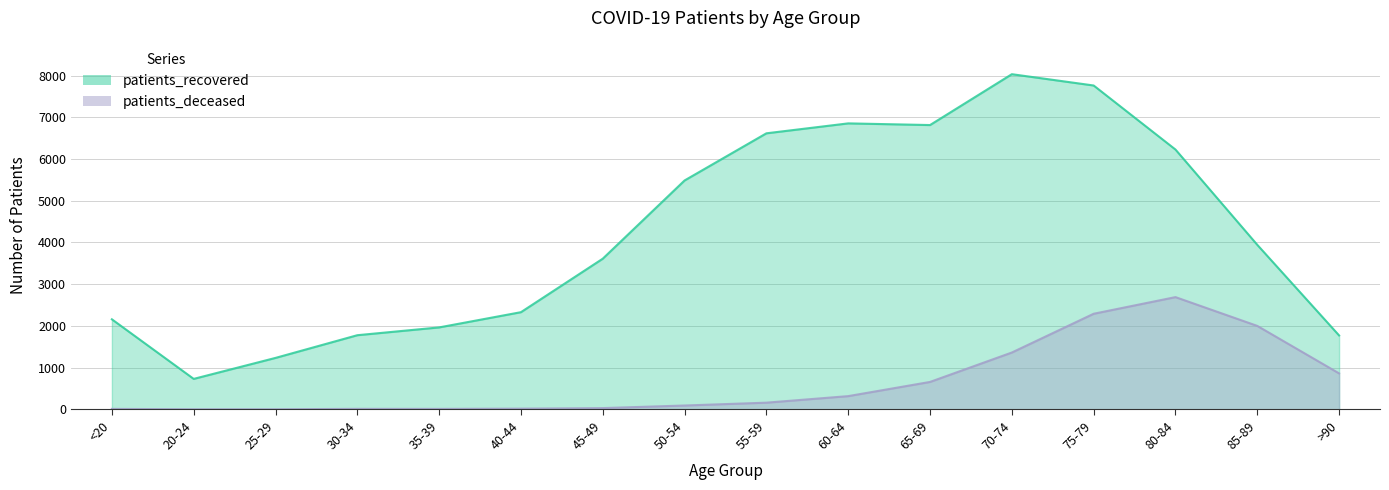

True or false: patients_recovered and patients_deceased cross at least once.

False